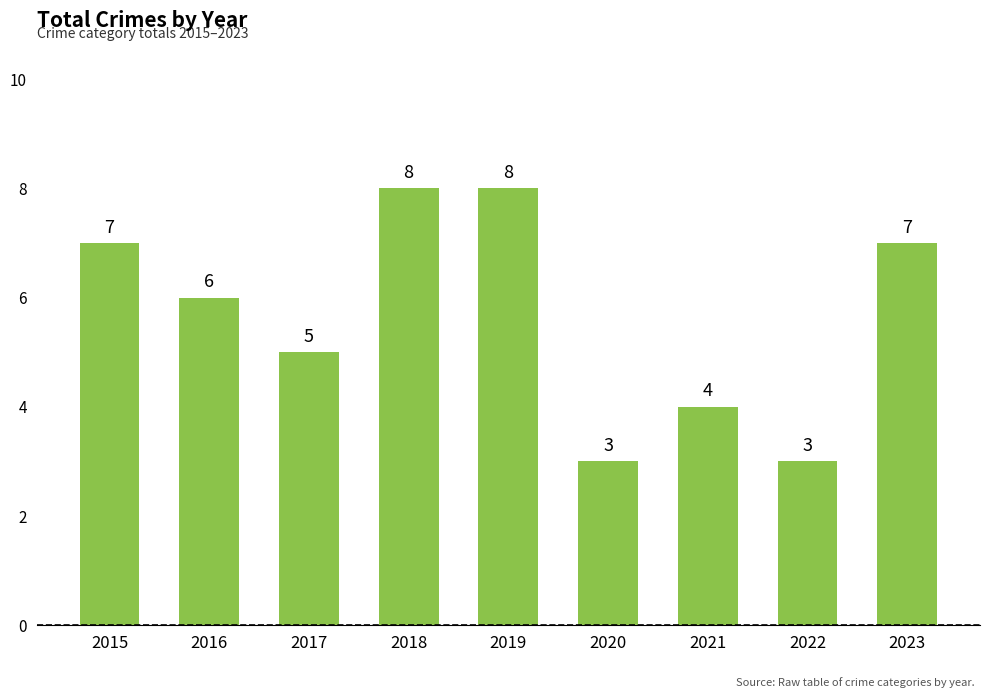

Reading left to right, extract all data points from this chart.

7	6	5	8	8	3	4	3	7